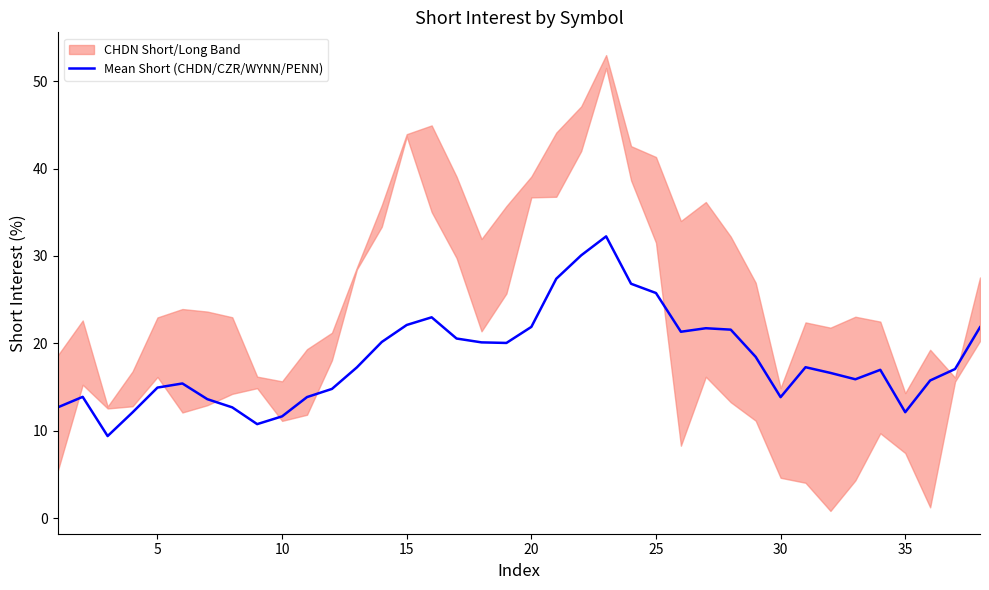

What is the maximum value for Mean Short (CHDN/CZR/WYNN/PENN)?

32.2